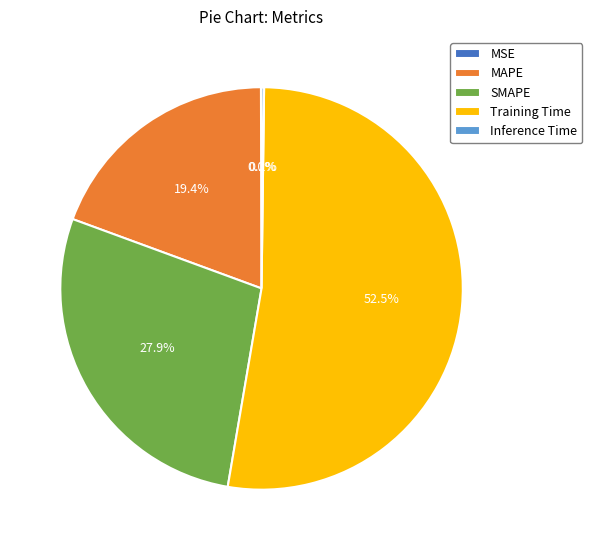

Which slice represents more than half of the pie?

Training Time